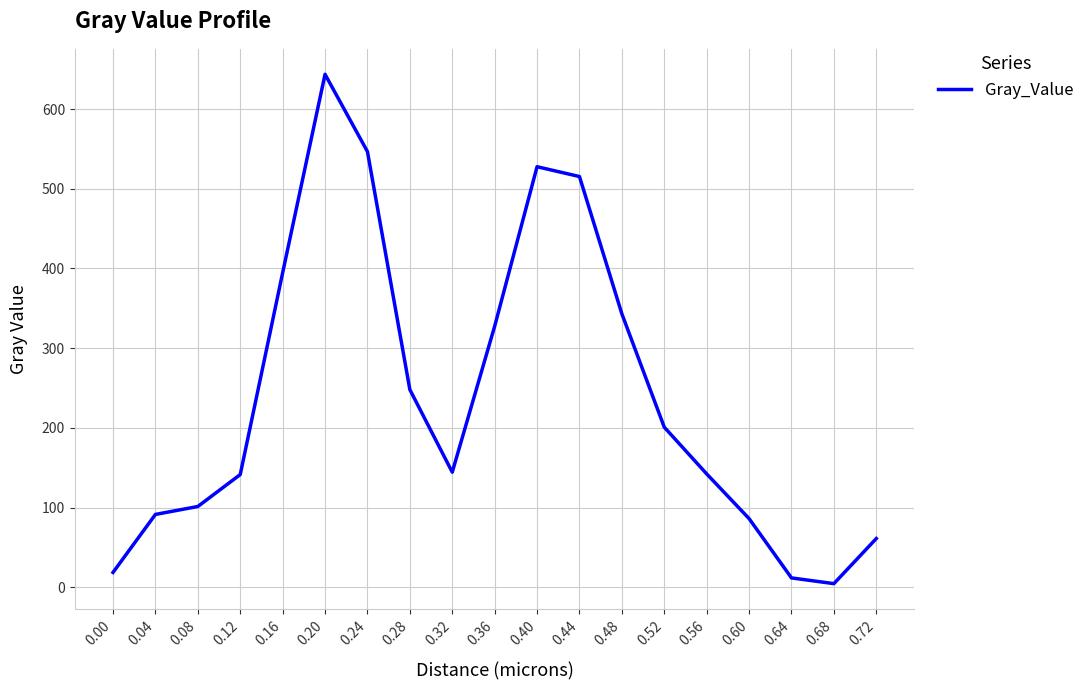

What is the greatest value displayed?

643.5